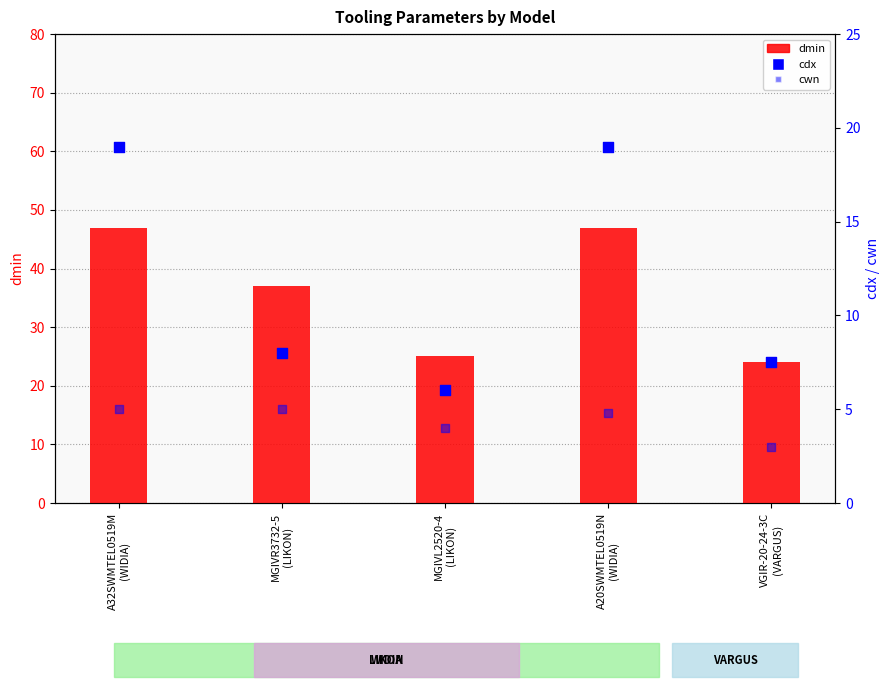

Which series has the widest spread of Y values?

dmin